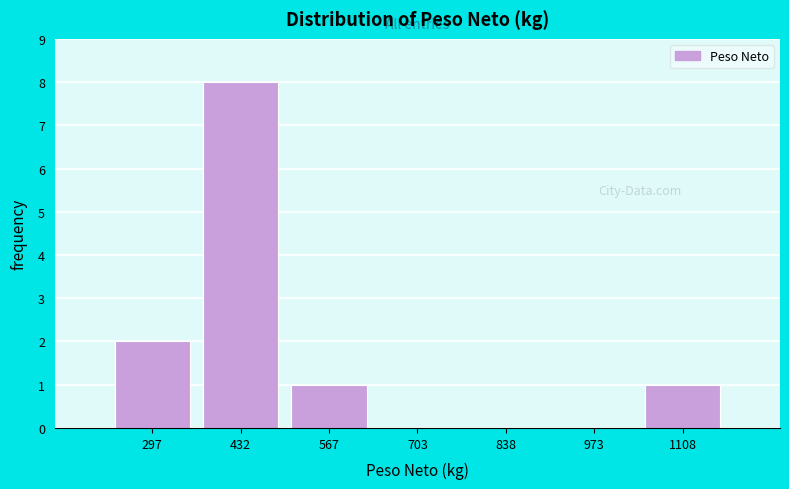

Which range on the x-axis has the tallest bar?

360 to 500